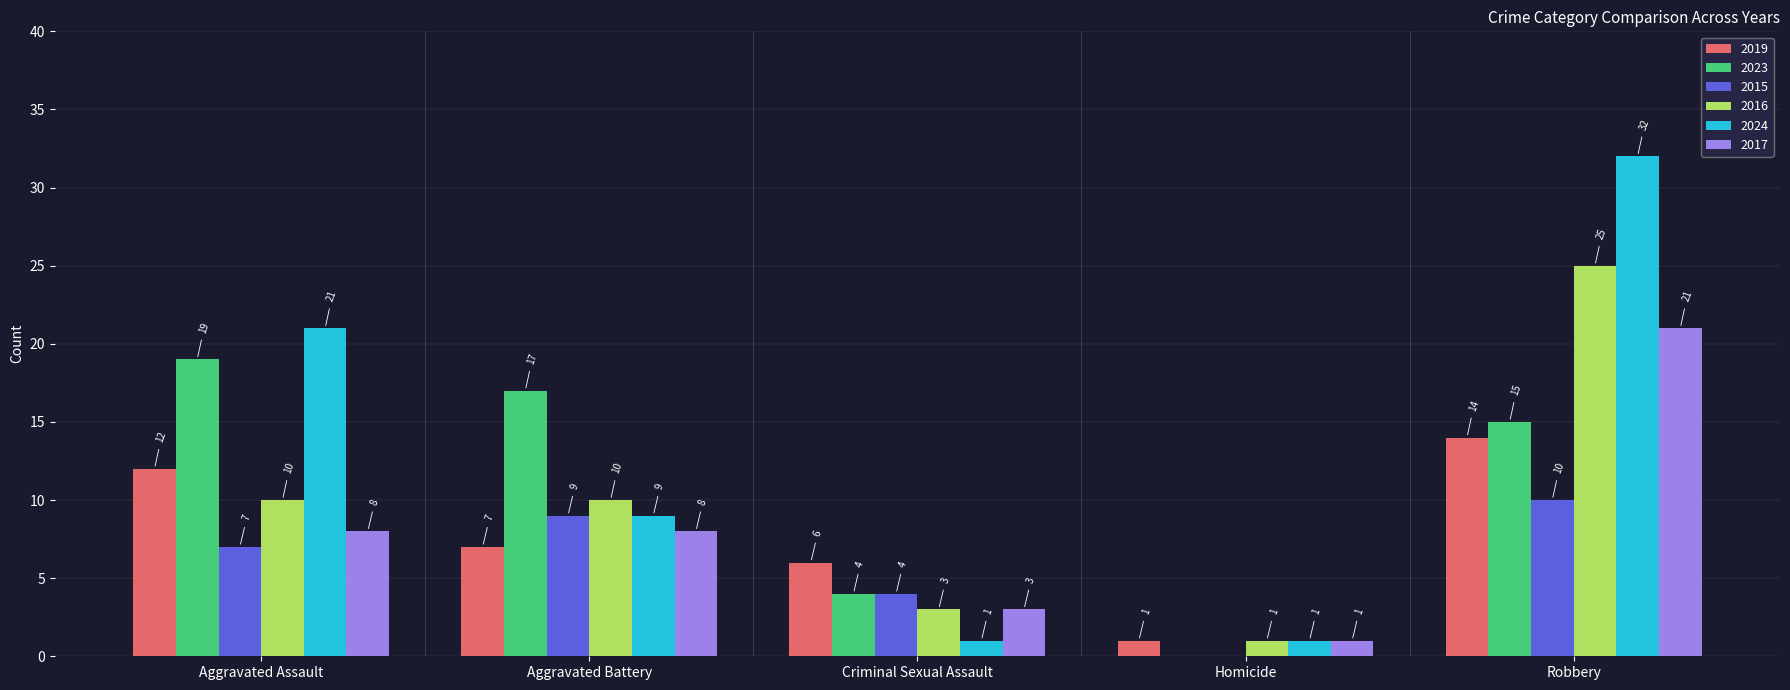

The value of 2017 at Aggravated Assault is 5. True or false?

False